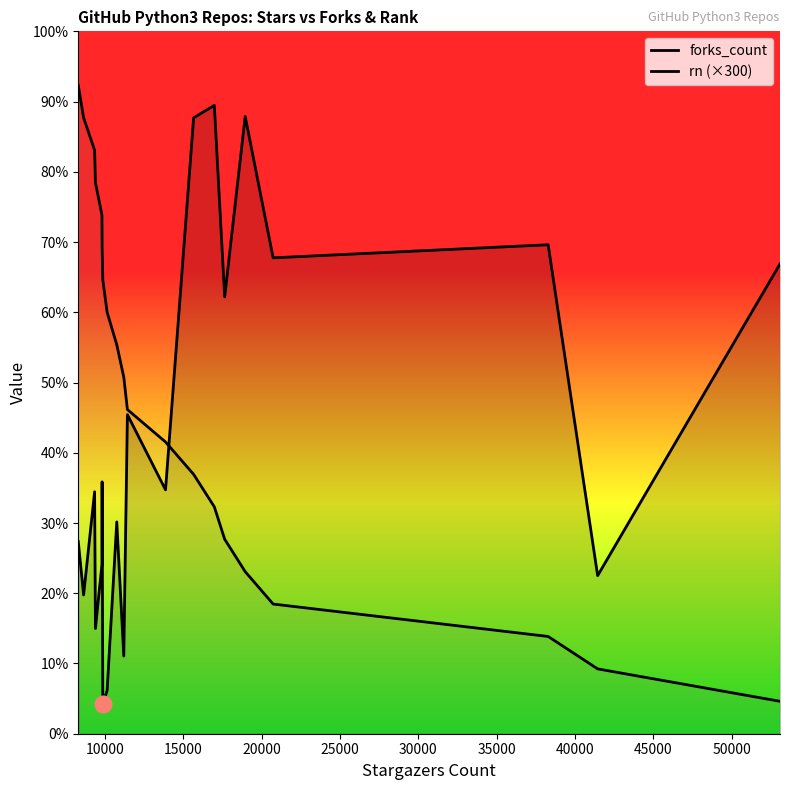

What is the minimum value shown in the chart?

274